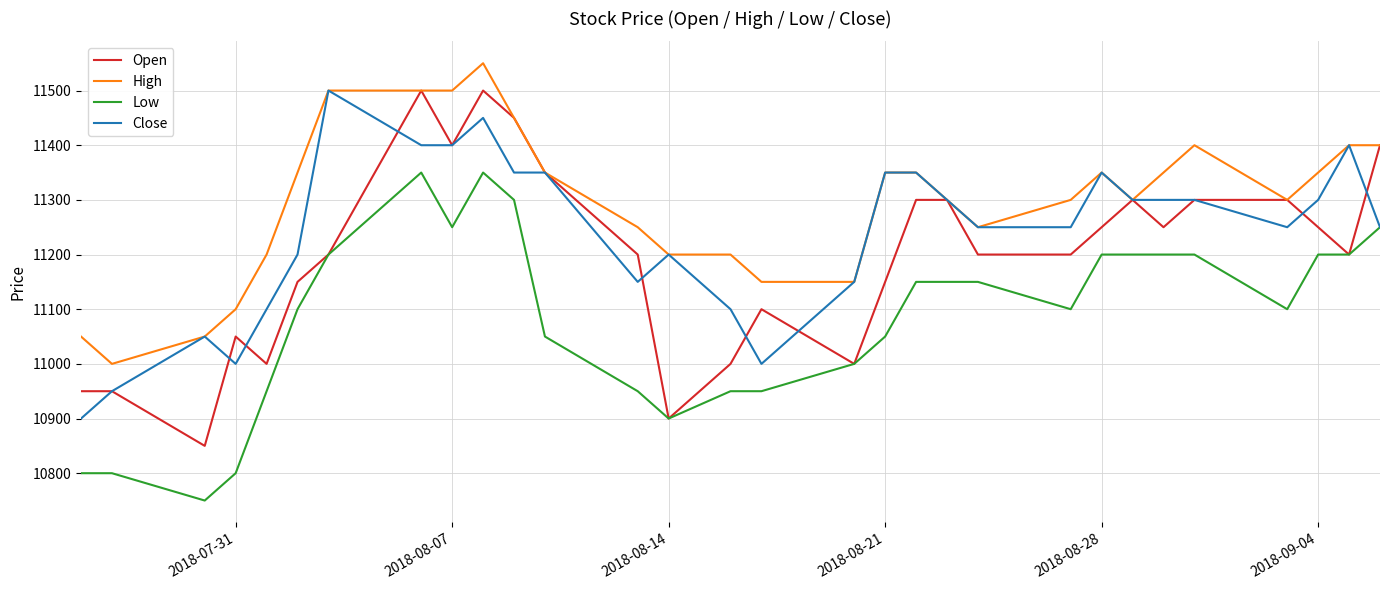

Rank the series by their average value, from lowest to highest.

Low, Open, Close, High